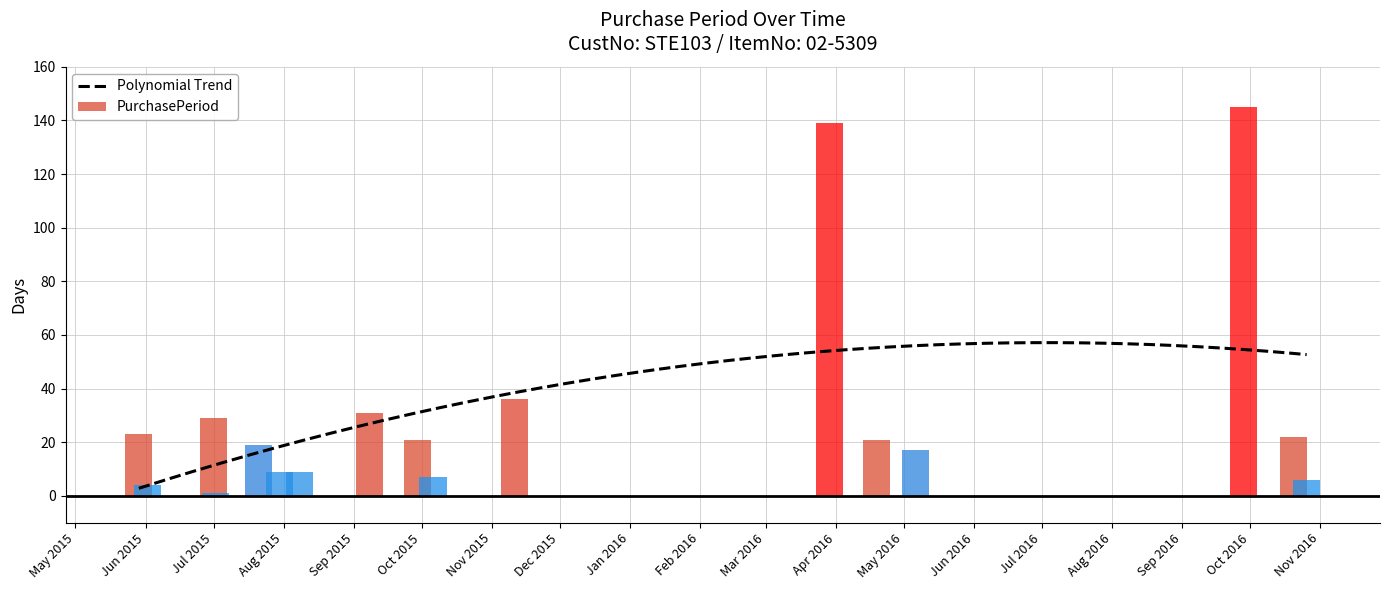

The value at 2016-03-29 is 139. True or false?

True